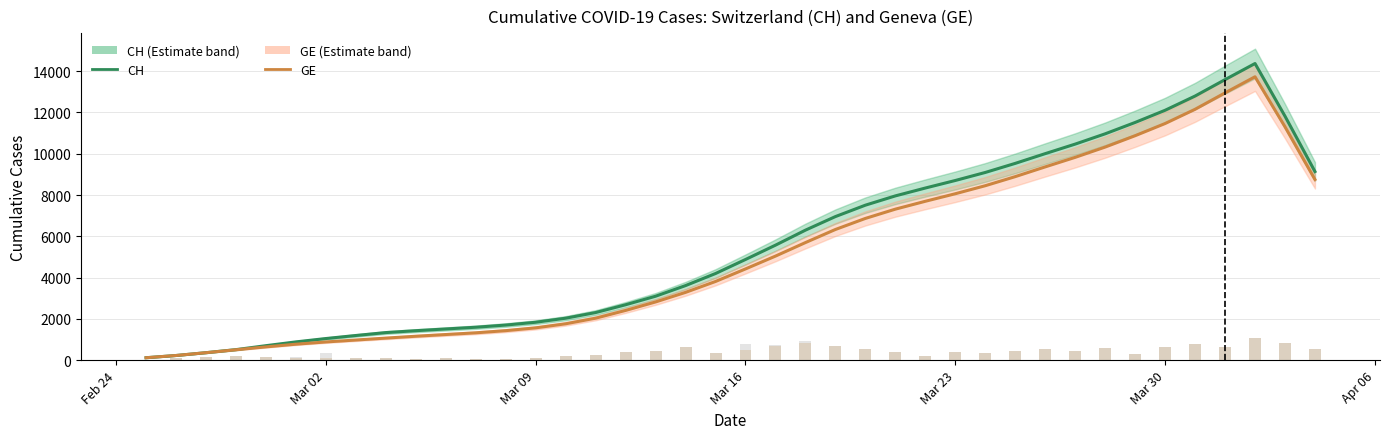

What is the greatest value displayed?

14371.2